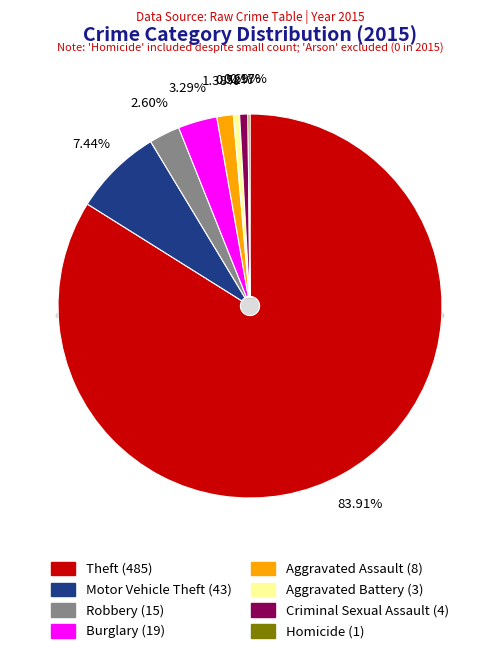

What percentage is the Aggravated Battery slice, to the nearest percent?

1%